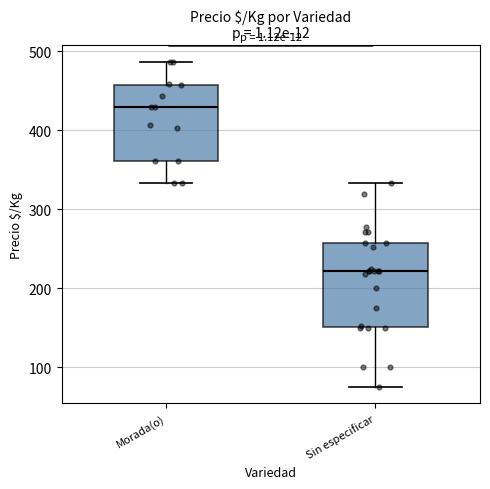

Where does the median line of the box for Morada(o) sit on the y-axis? The values are not printed on the chart, so give them approximately, as read against the axis.

430